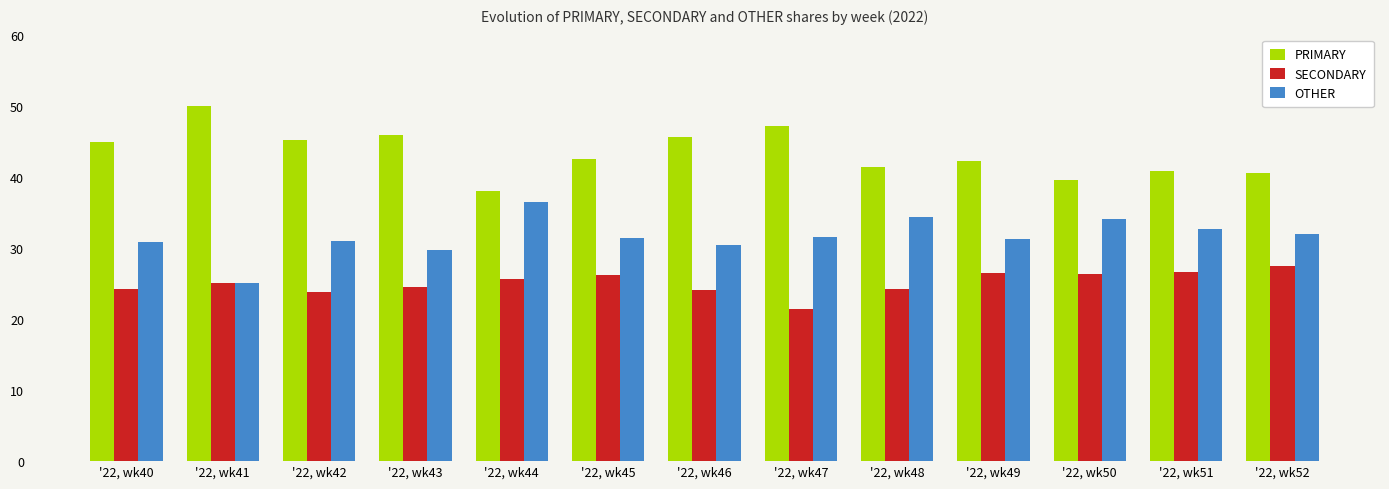

Count the number of categories in the chart.

13